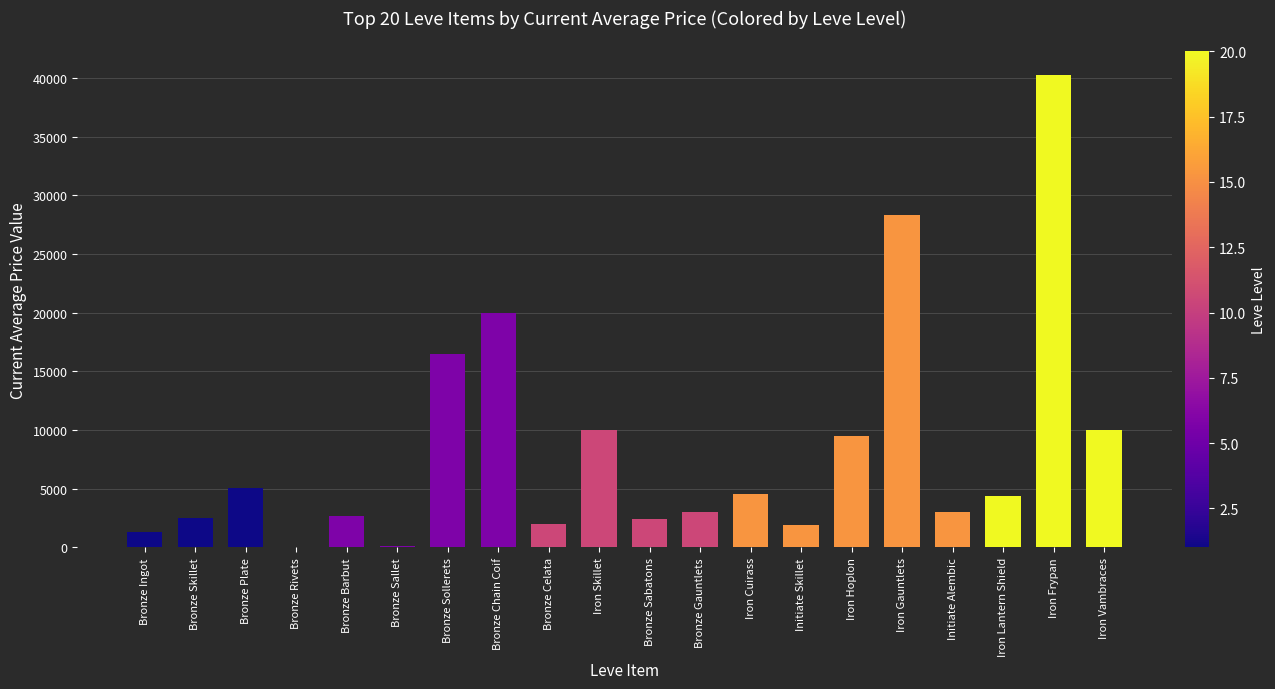

What is the ratio of the value at Bronze Sabatons to the value at Iron Lantern Shield?

0.5